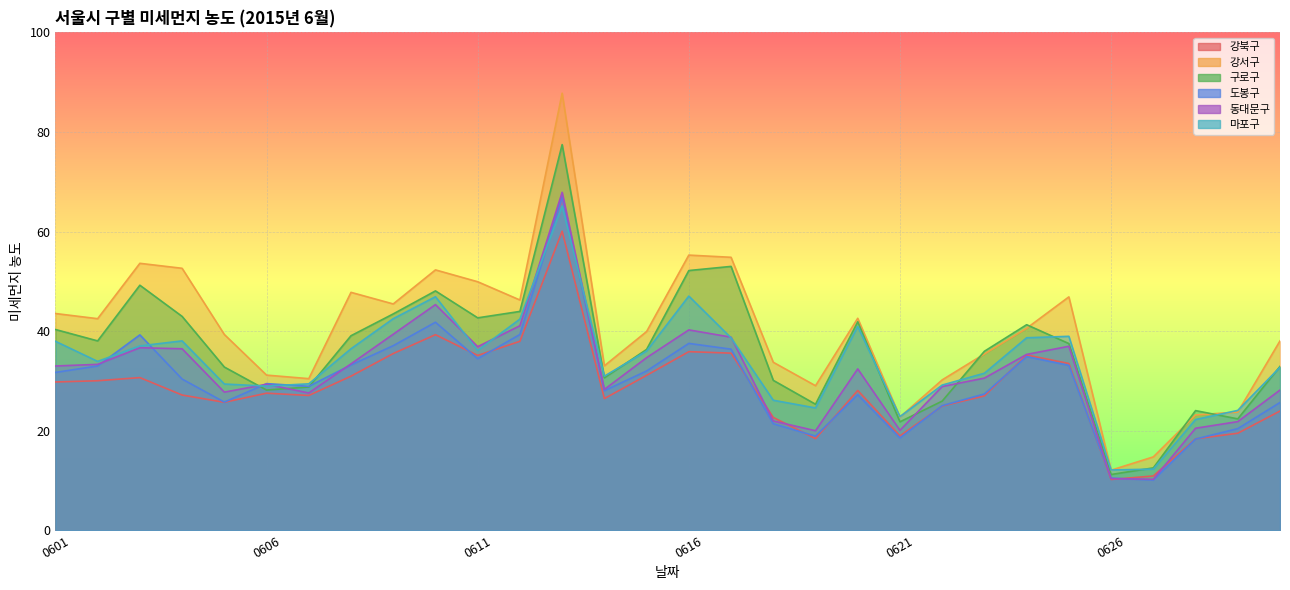

What is the difference between the second highest and second lowest values in the 마포구 series?

34.8